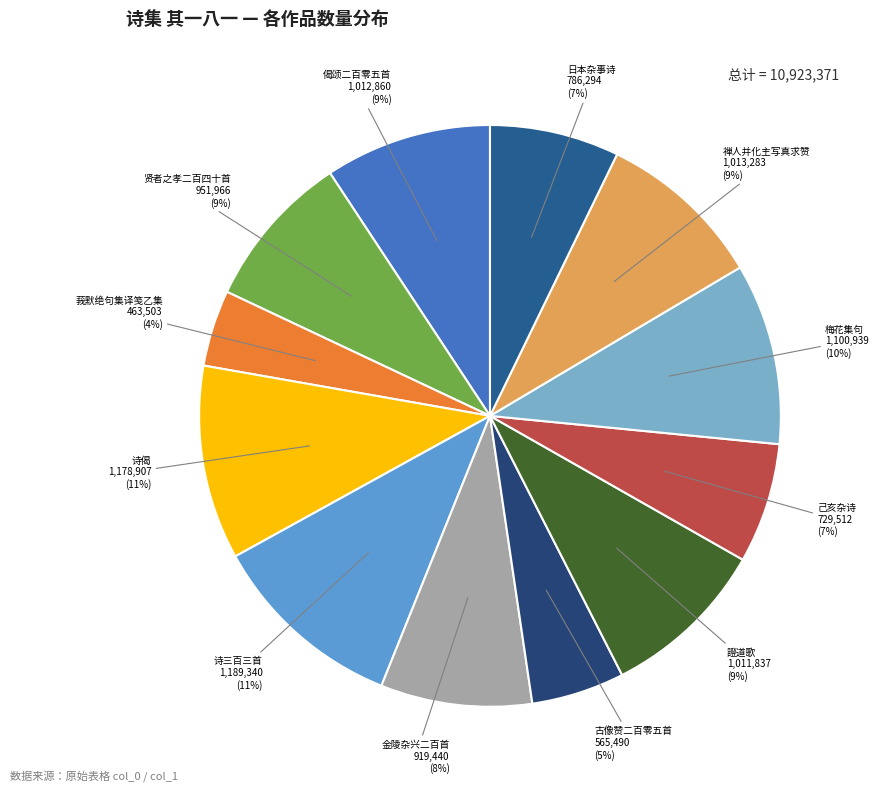

Count the number of slices in the pie.

12